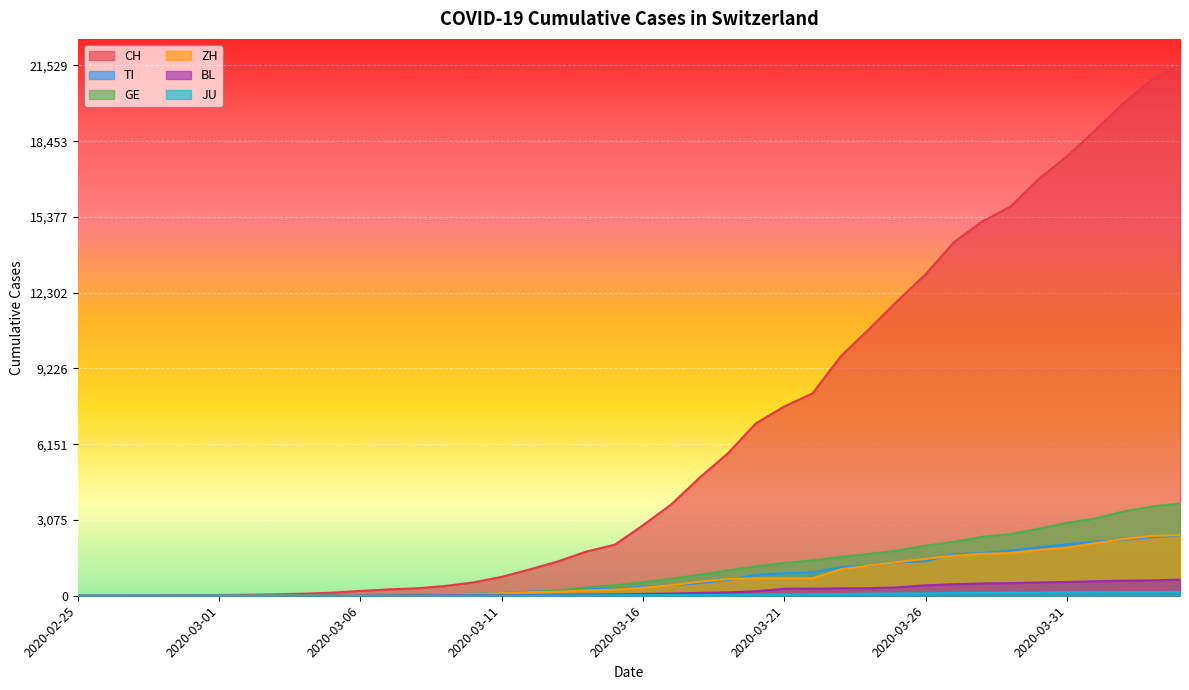

Does the chart display data point markers on the line(s)?

No